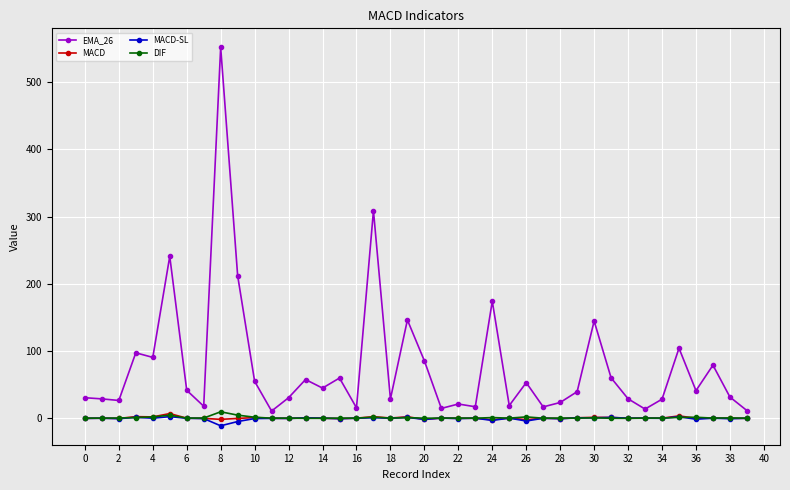

True or false: MACD and EMA_26 intersect in this chart.

False